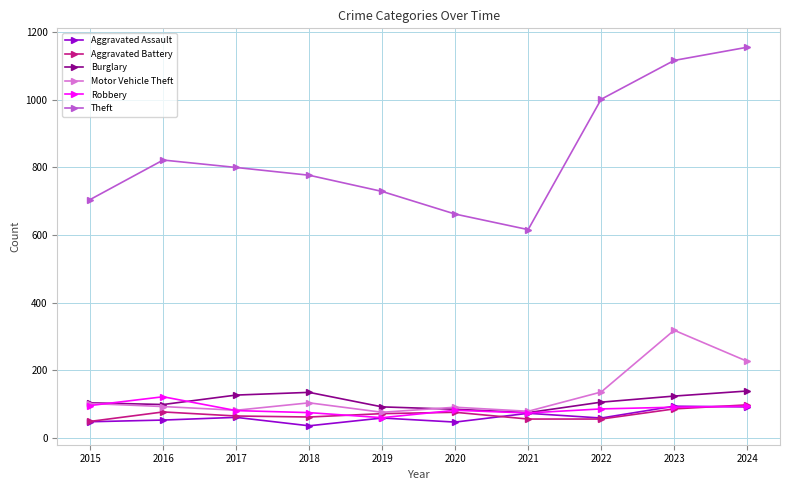

Count the number of categories in the chart.

10